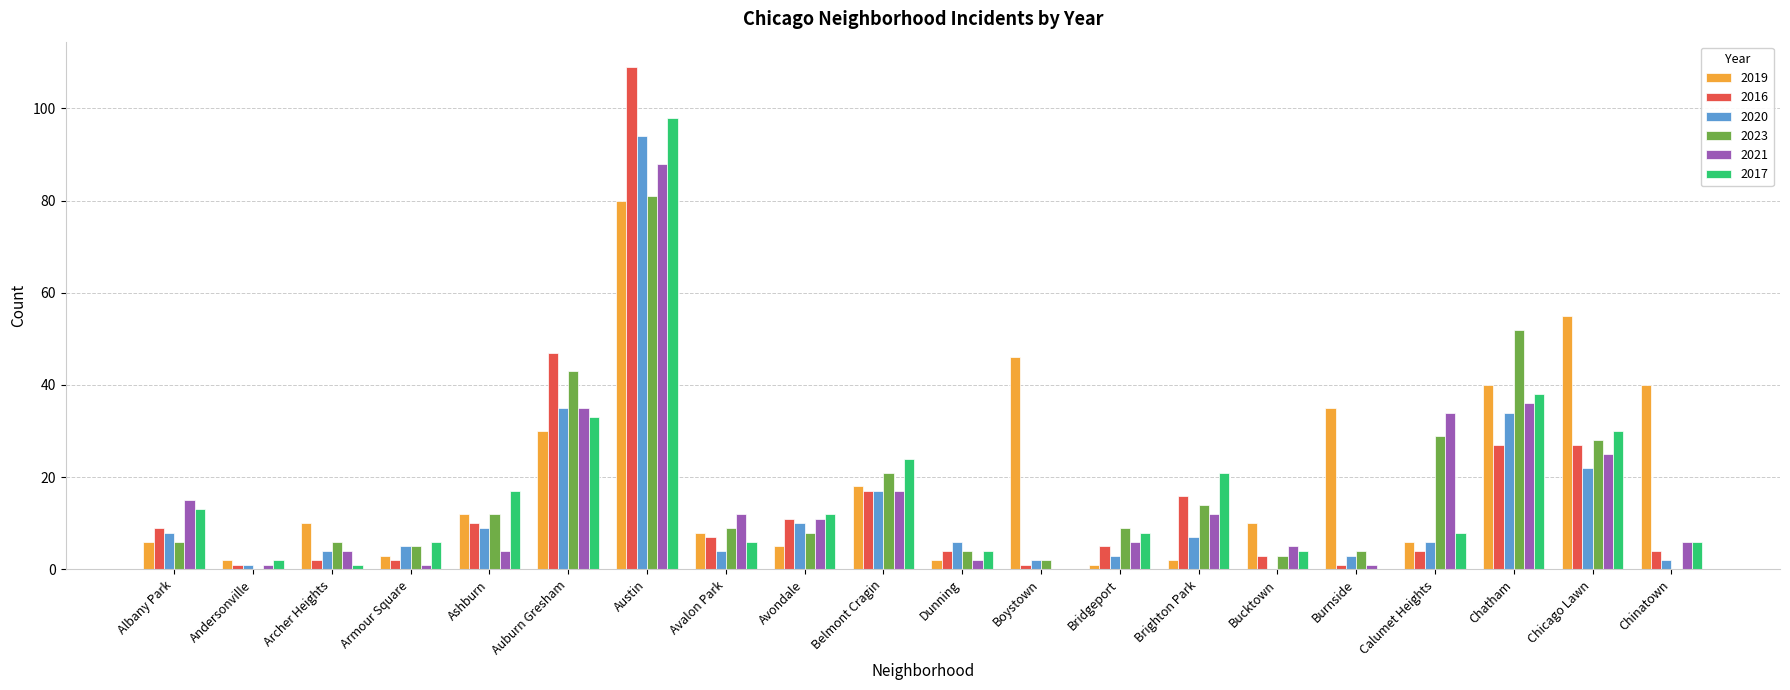

What is the highest value of the 2017 series?

98